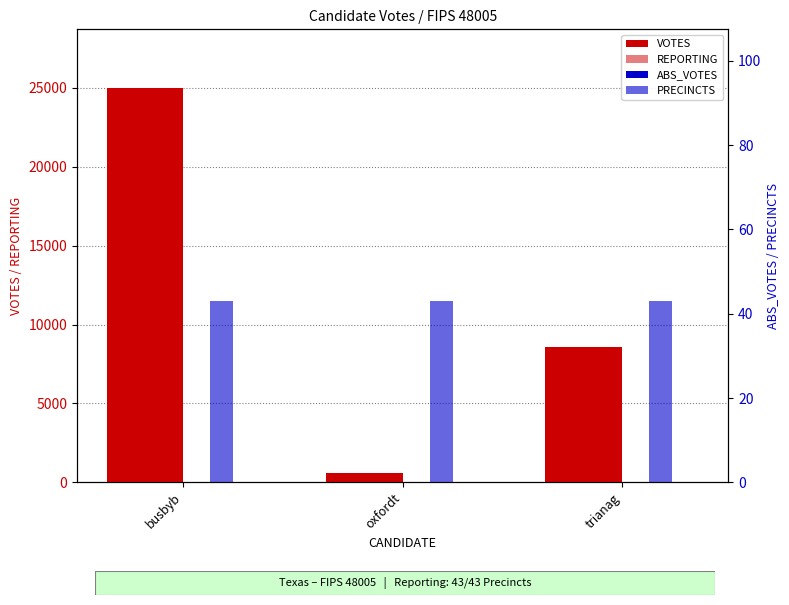

List the series in order of their peak value, lowest first.

ABS_VOTES, REPORTING, PRECINCTS, VOTES